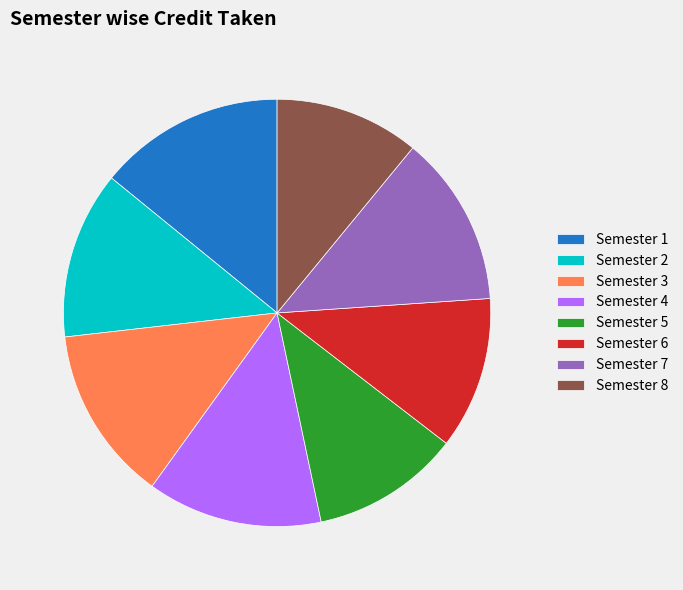

How many segments does this pie chart have?

8